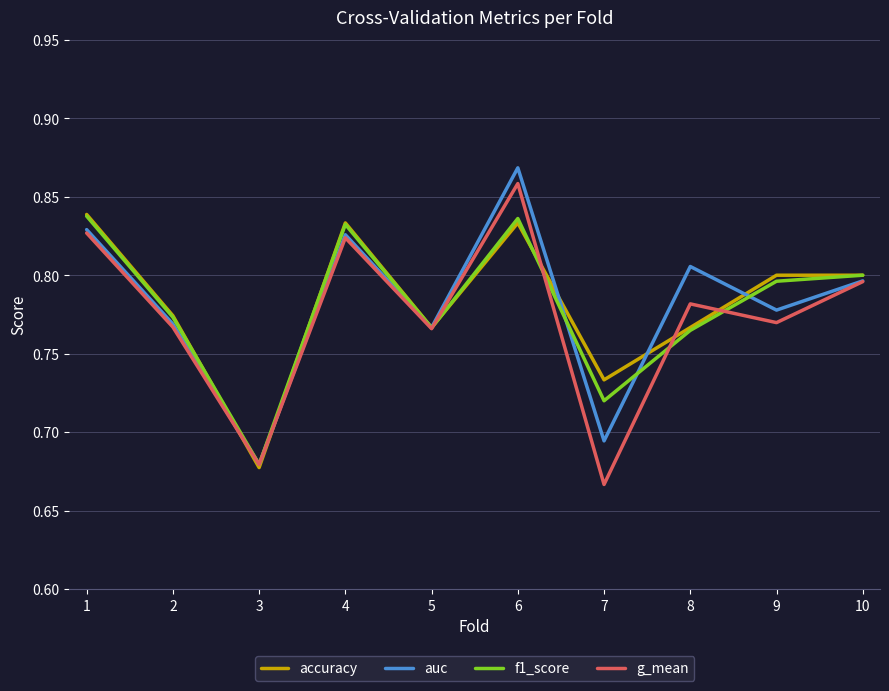

Is the value of auc at 1 greater than the value of g_mean at 9?

Yes